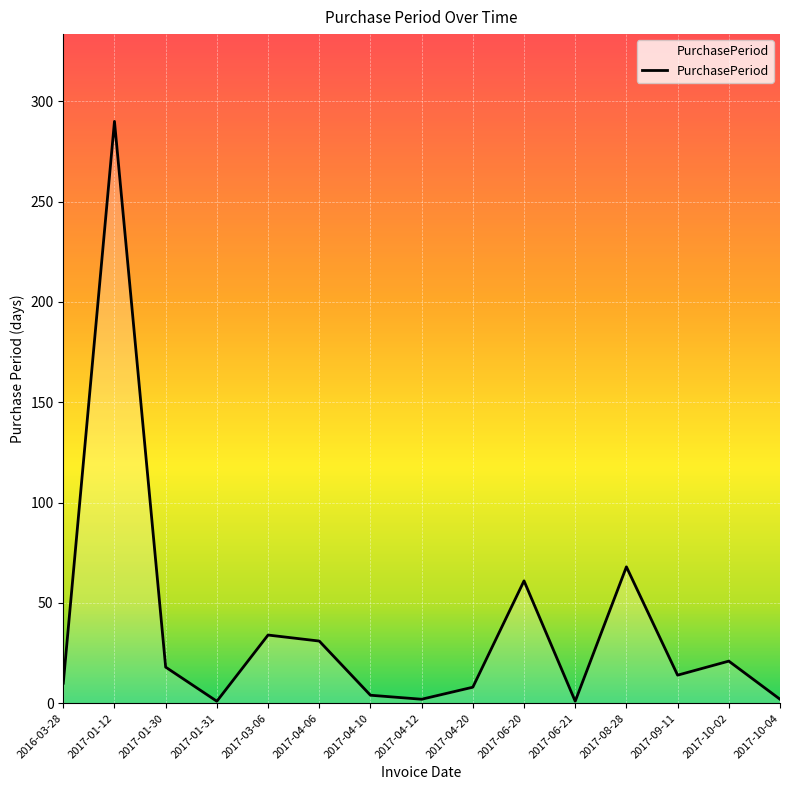

Where does the data first go above 14?

2017-01-12